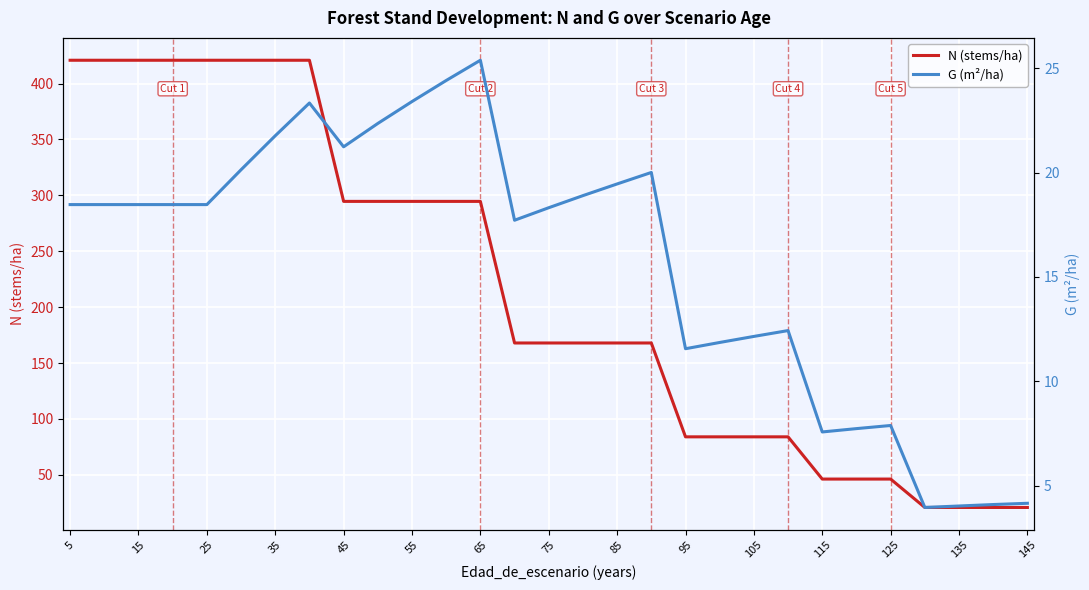

Which series has the largest range (max minus min)?

N (stems/ha)